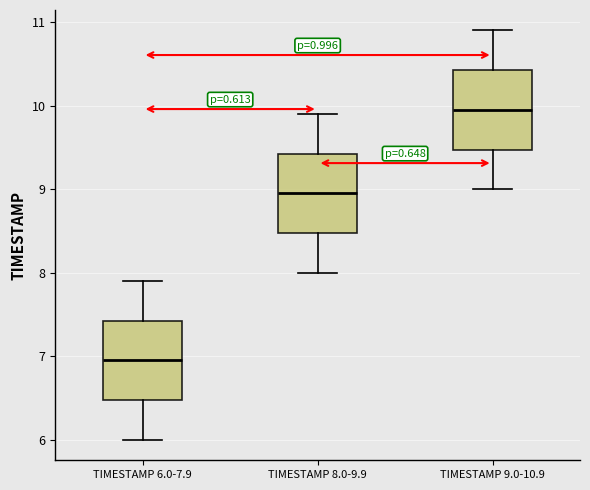

Which box's median line is the highest?

TIMESTAMP 9.0-10.9